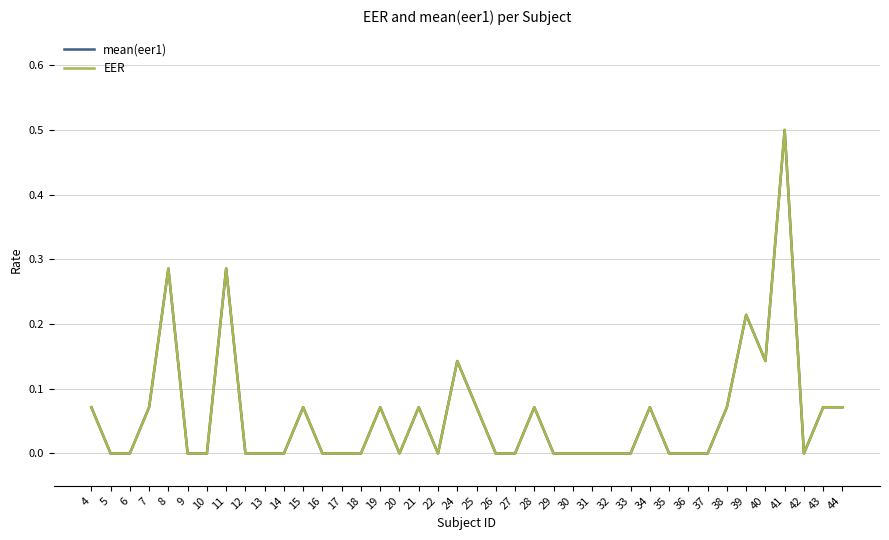

How many mean(eer1) values are between 0 and 1?

40